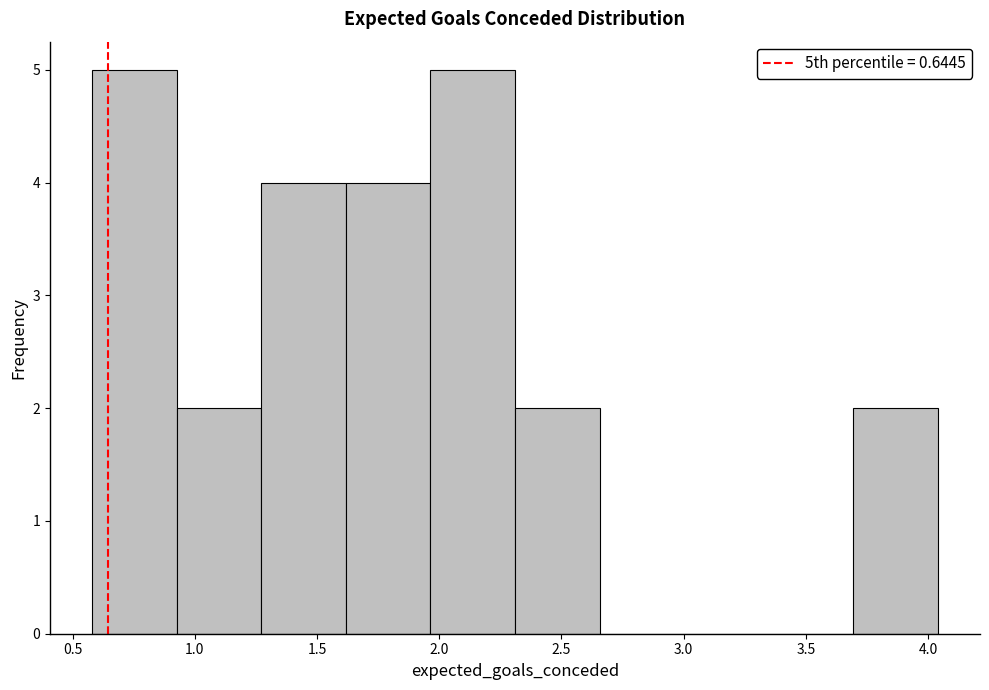

Reading left to right, transcribe this chart: for each bar, give the range it covers on the x-axis and its height. Neither the bar edges nor the heights are printed on the chart, so give them approximately, as read against the axes.

0.60 to 0.95: 5
0.95 to 1.25: 2
1.25 to 1.60: 4
1.60 to 1.95: 4
1.95 to 2.30: 5
2.30 to 2.65: 2
2.65 to 3.00: 0
3.00 to 3.35: 0
3.35 to 3.70: 0
3.70 to 4.05: 2